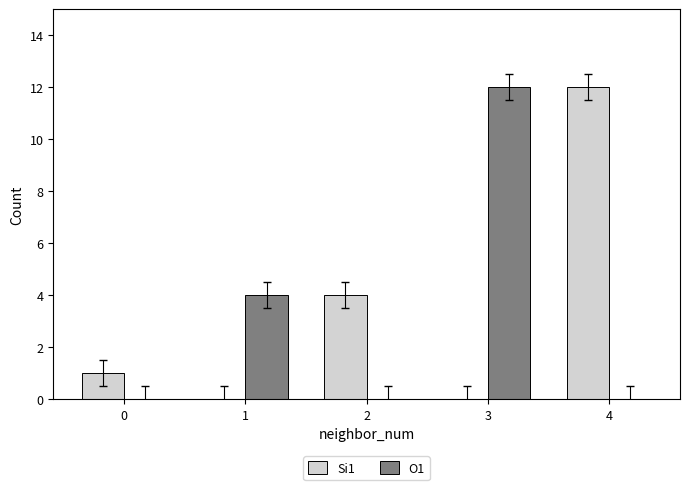

Is it true that Si1 equals 7 at 2?

False